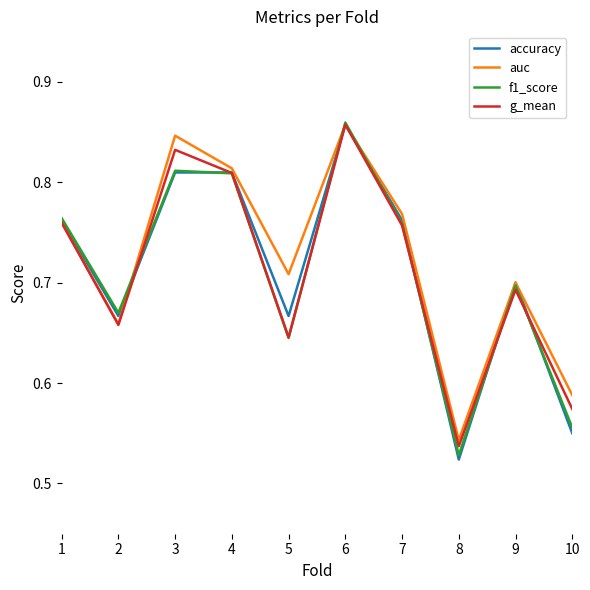

Which series has the widest spread of values?

accuracy